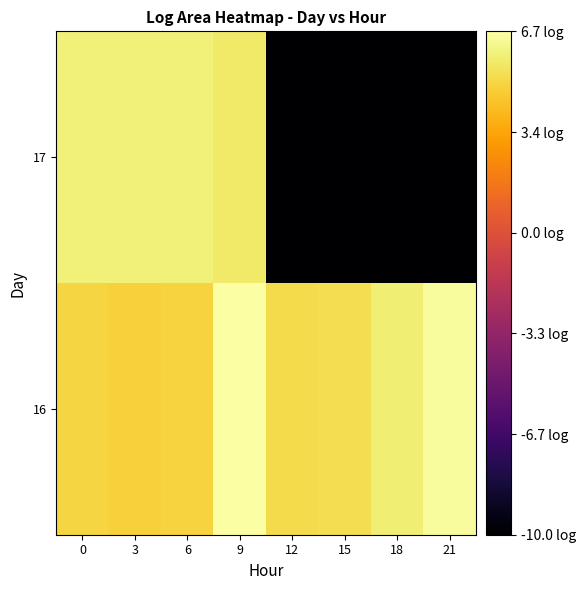

At which category does the chart reach its peak across all series?

9